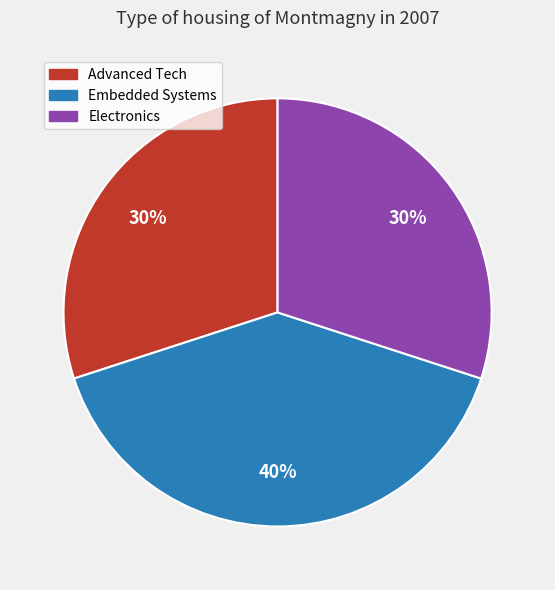

What is the largest slice in the pie chart?

Embedded Systems